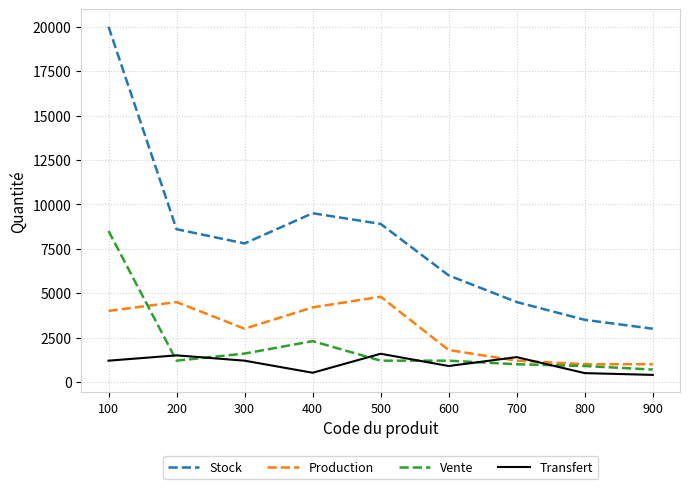

What is the difference between the second highest and second lowest values in the Production series?

3500